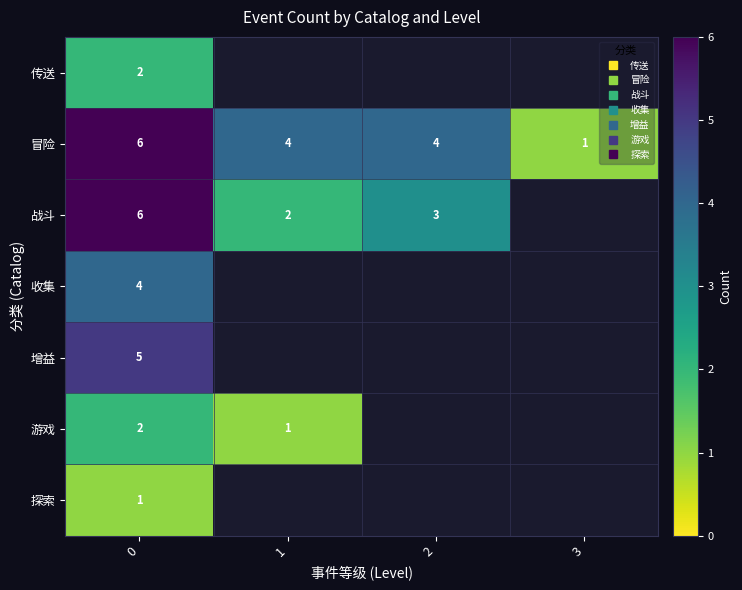

What is the minimum value for 传送?

2.0